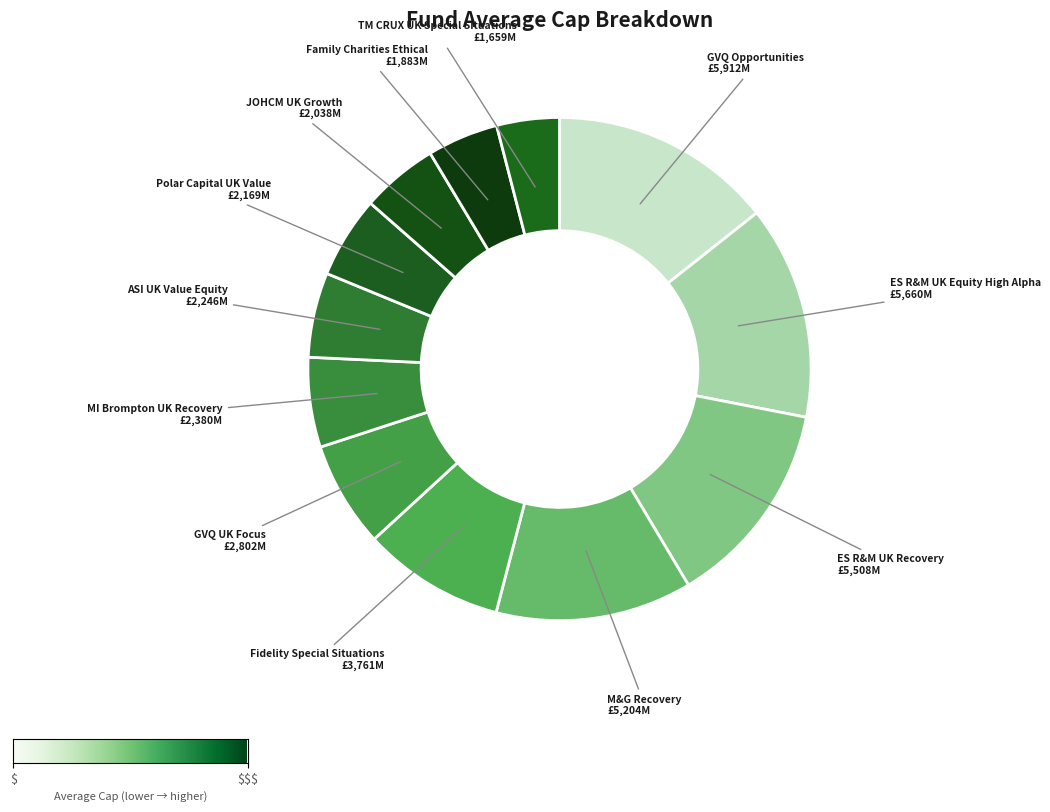

What is the largest slice in the pie chart?

GVQ Opportunities